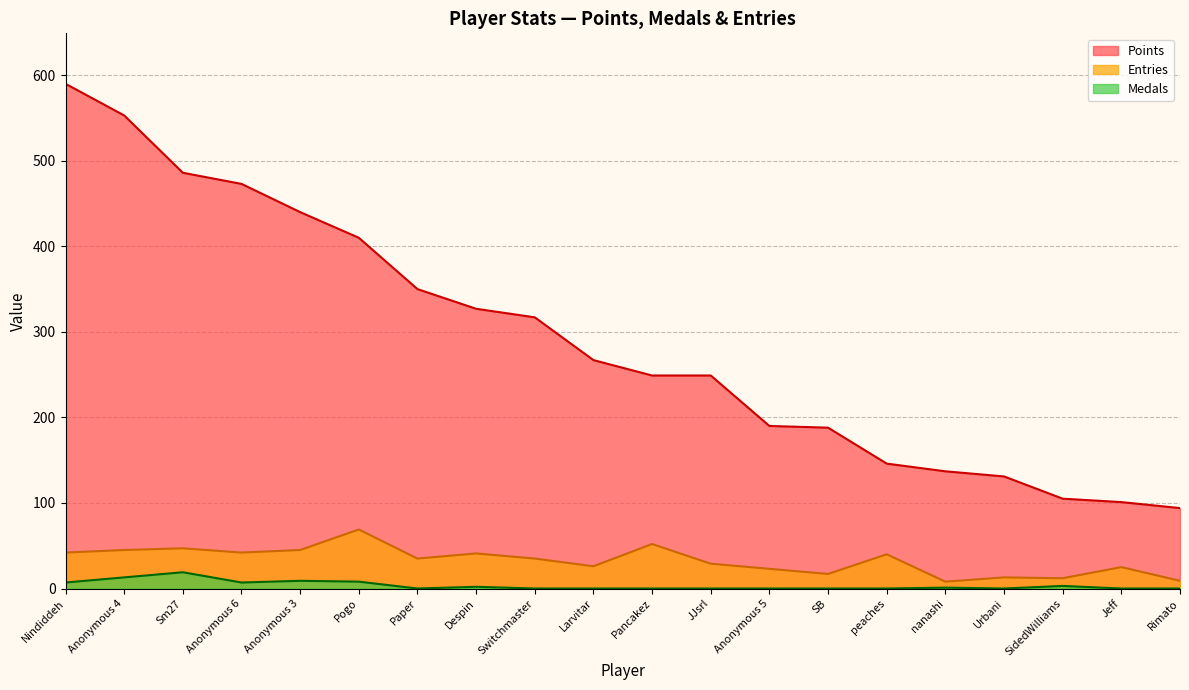

True or false: Entries and Medals cross at least once.

False